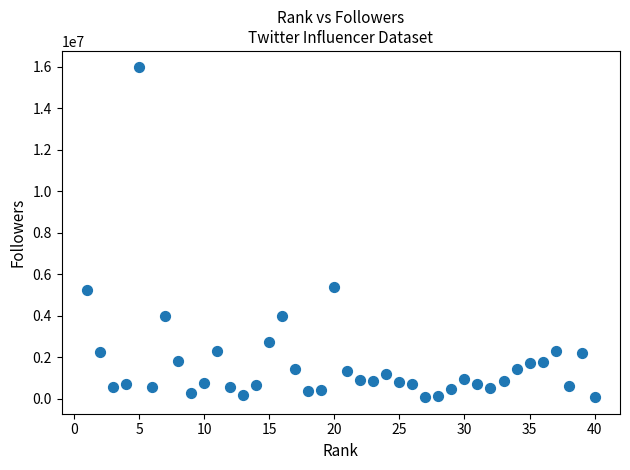

What is the range of Y values (max minus min)?

15878655